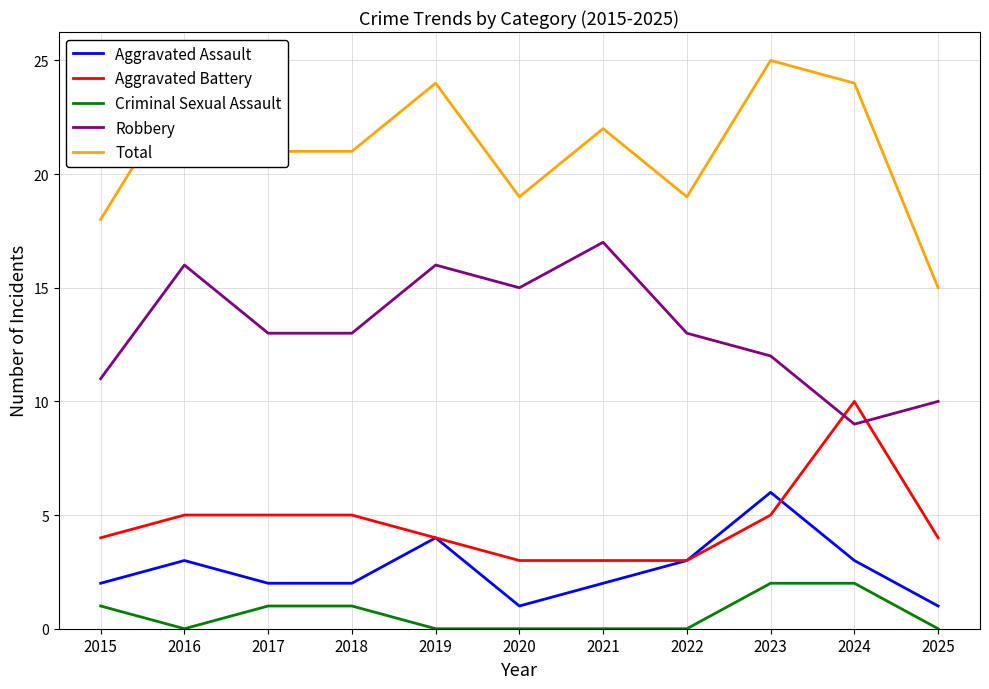

At how many categories does at least one series exceed 0?

11